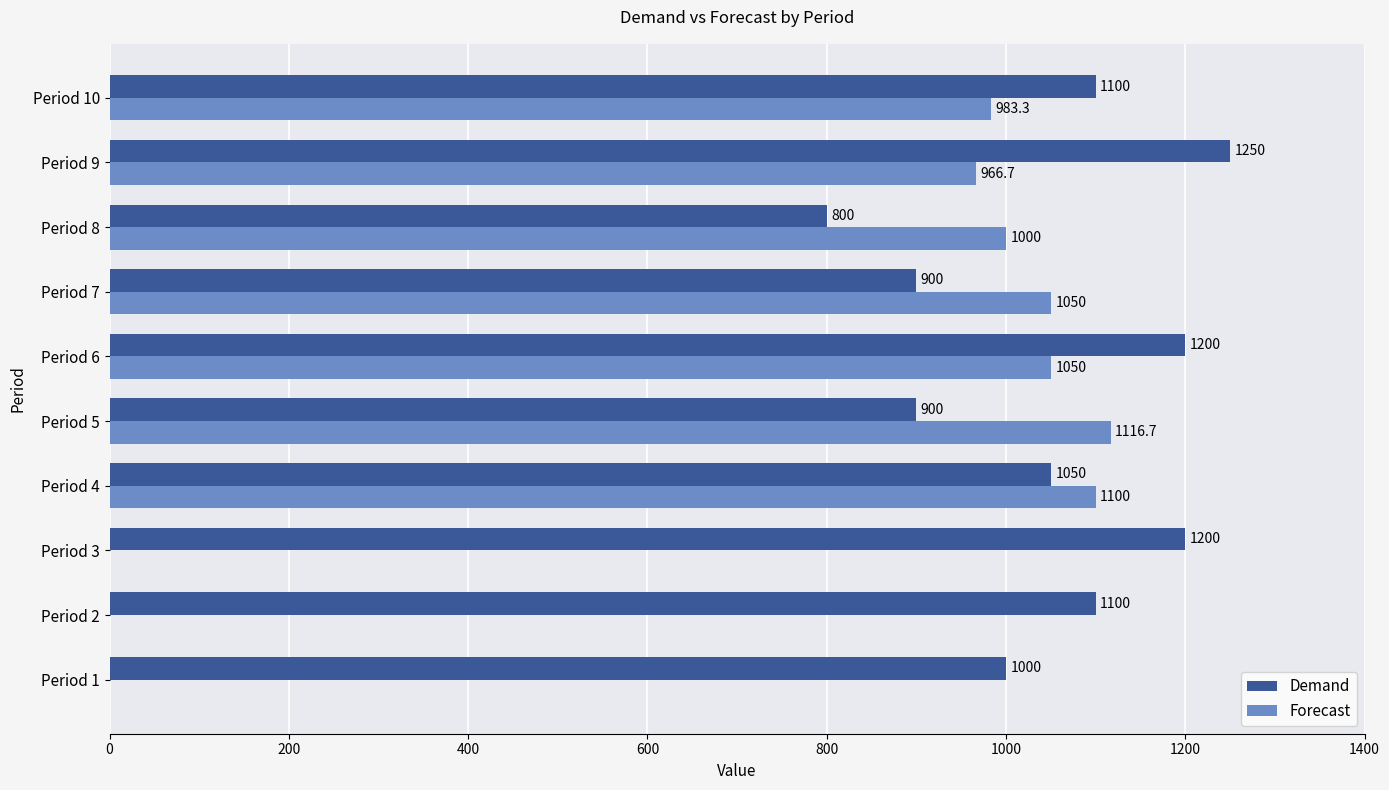

The Forecast series shows 278.0 at Period 8. True or false?

False